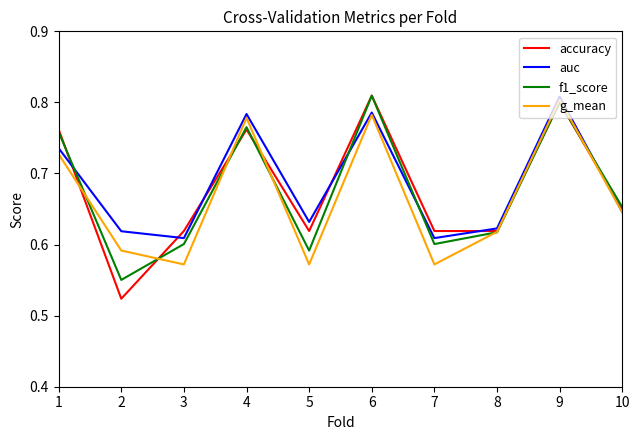

How many accuracy values are between 0 and 1?

10